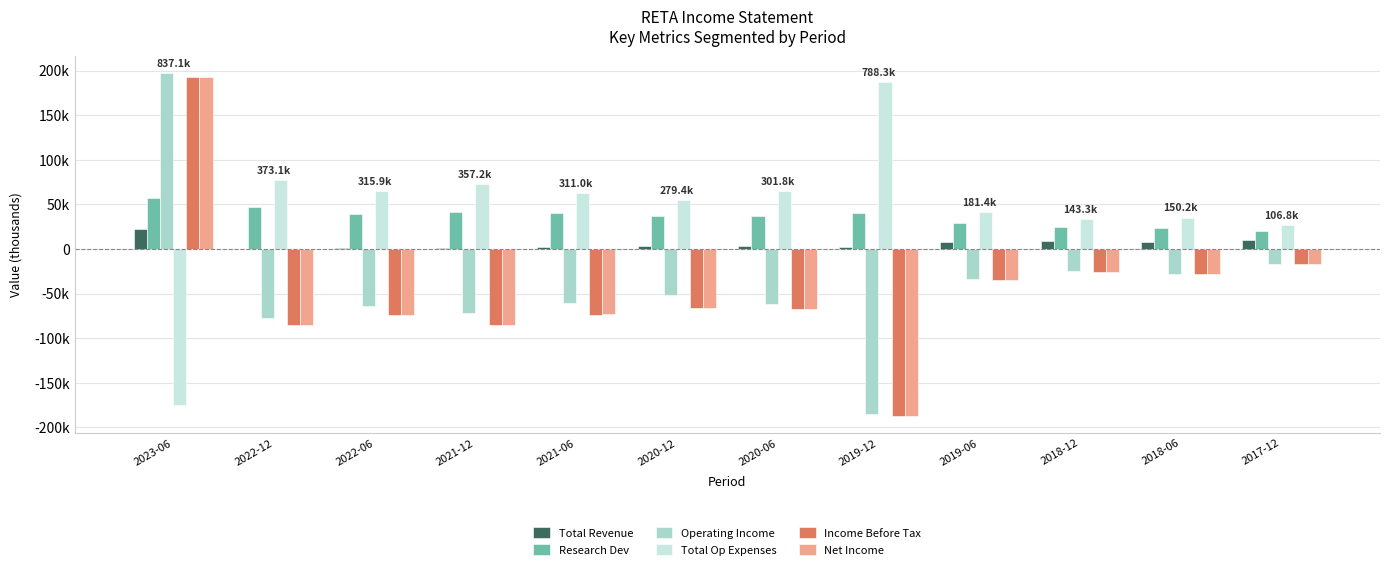

Does the chart contain stacked bars?

No